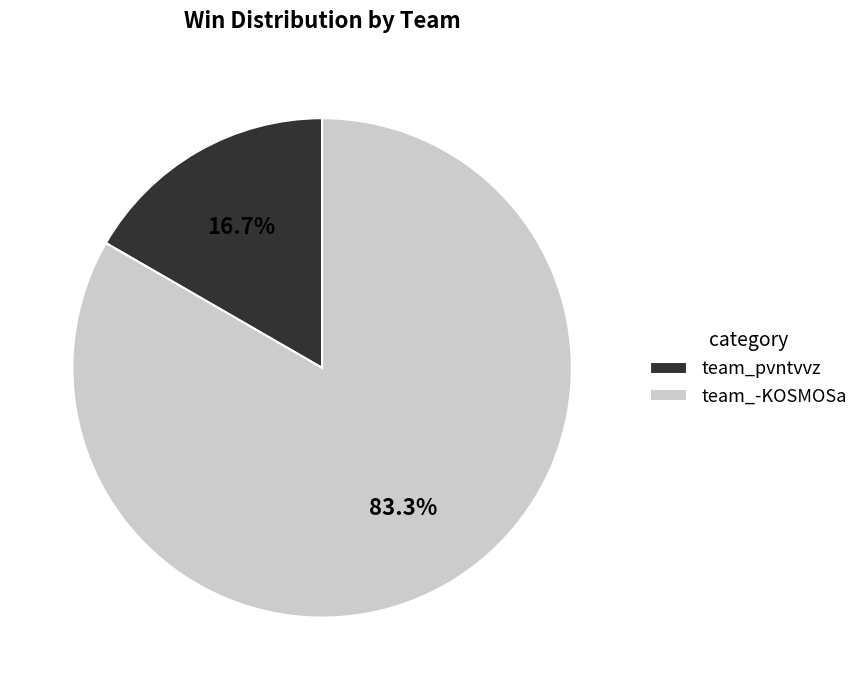

Which slice is the smallest?

team_pvntvvz